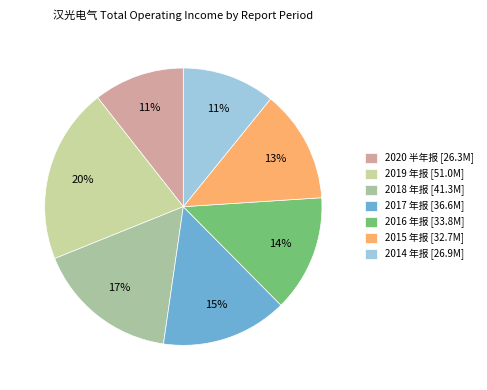

What is the ratio of the value at 2016 年报 to the value at 2014 年报?

1.3